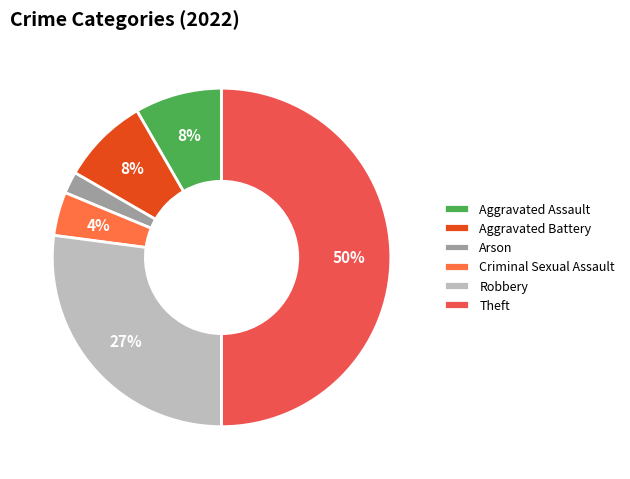

How many segments does this pie chart have?

6